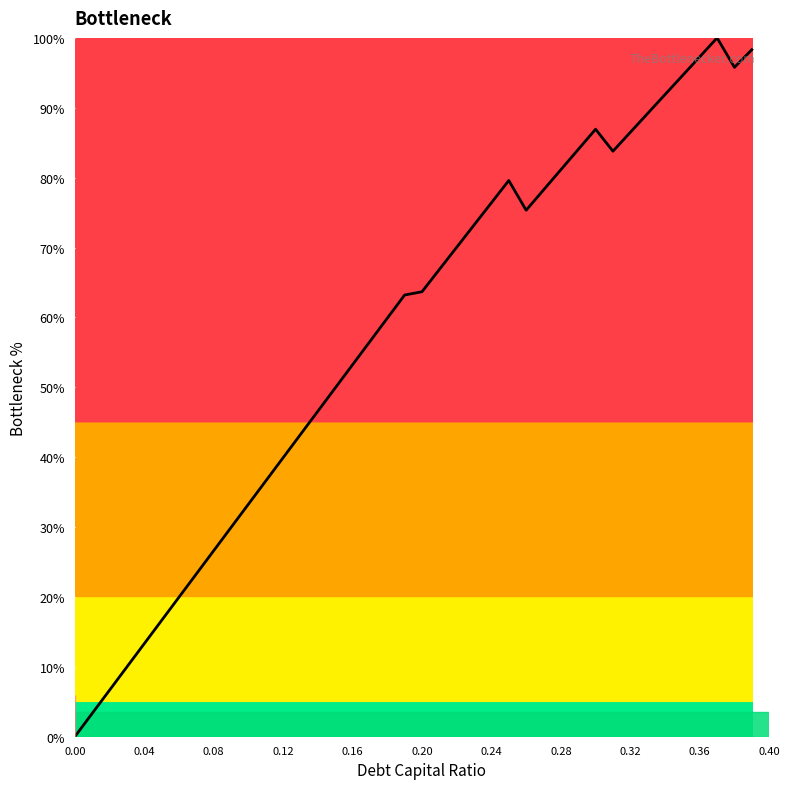

What is the greatest value displayed?

100.0